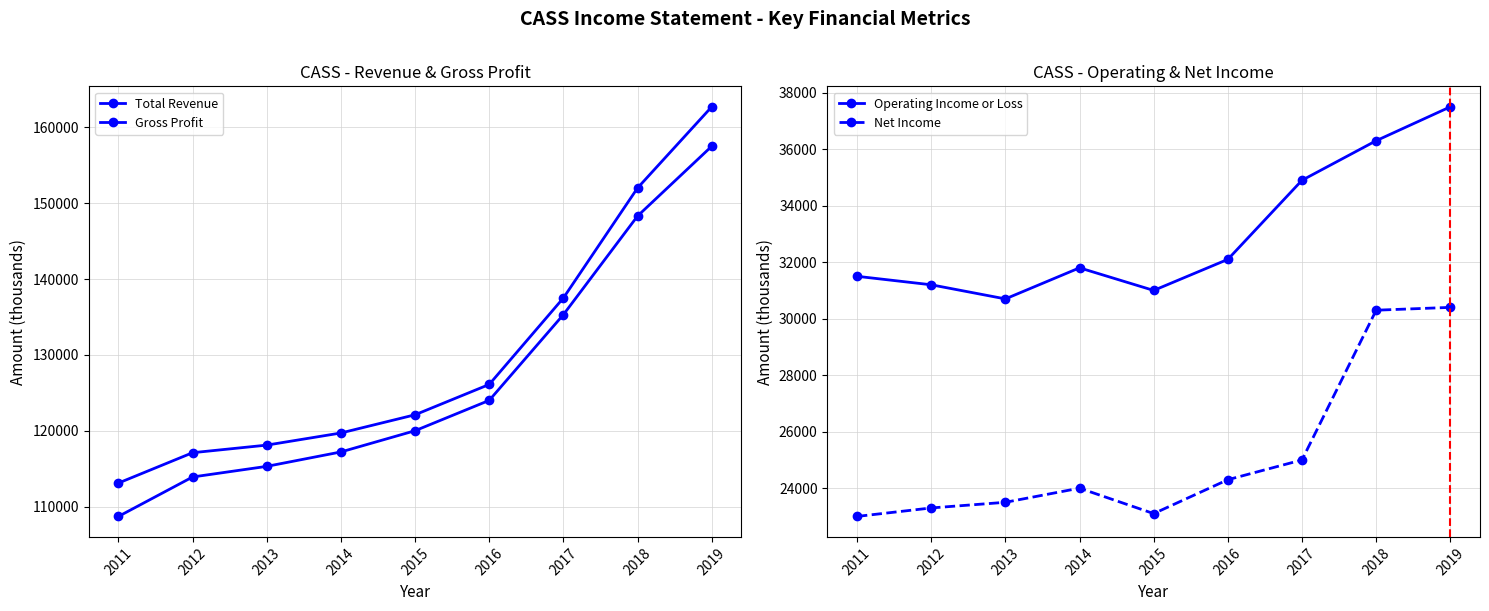

Which series has the largest range (max minus min)?

Total Revenue